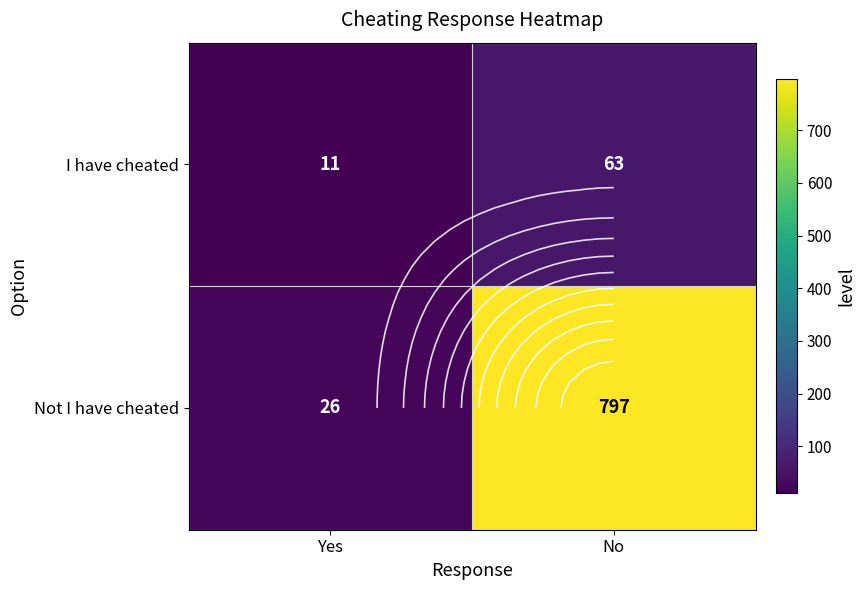

What is the maximum value shown in the chart?

797